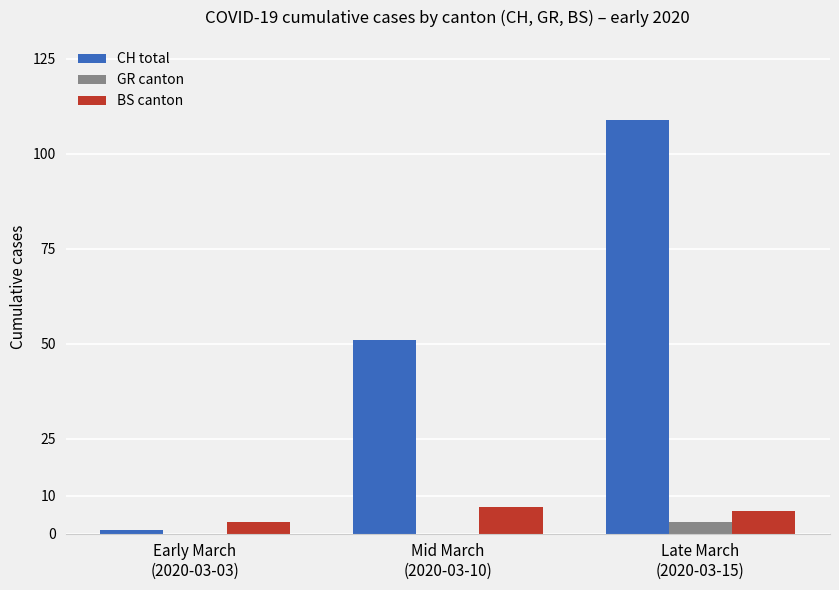

Count the number of categories in the chart.

3